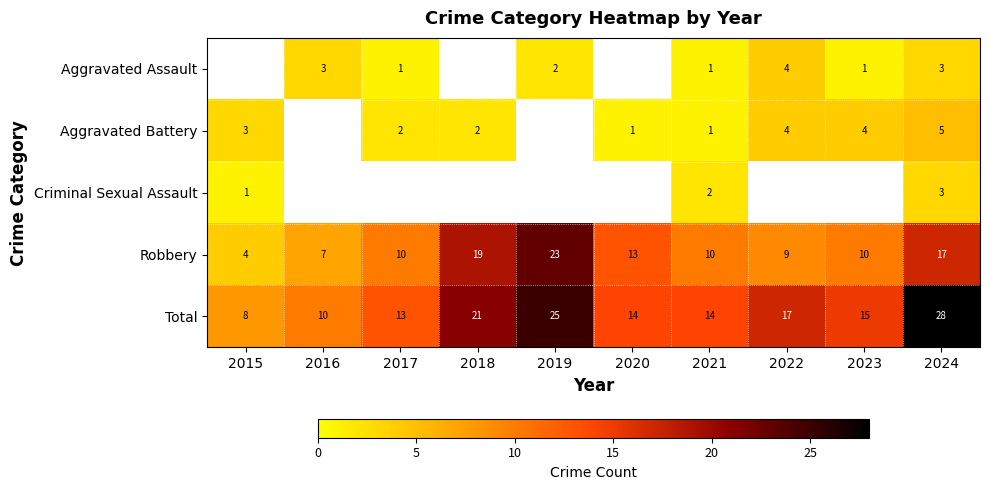

What is the difference between the highest and lowest values at 2022?

13.0